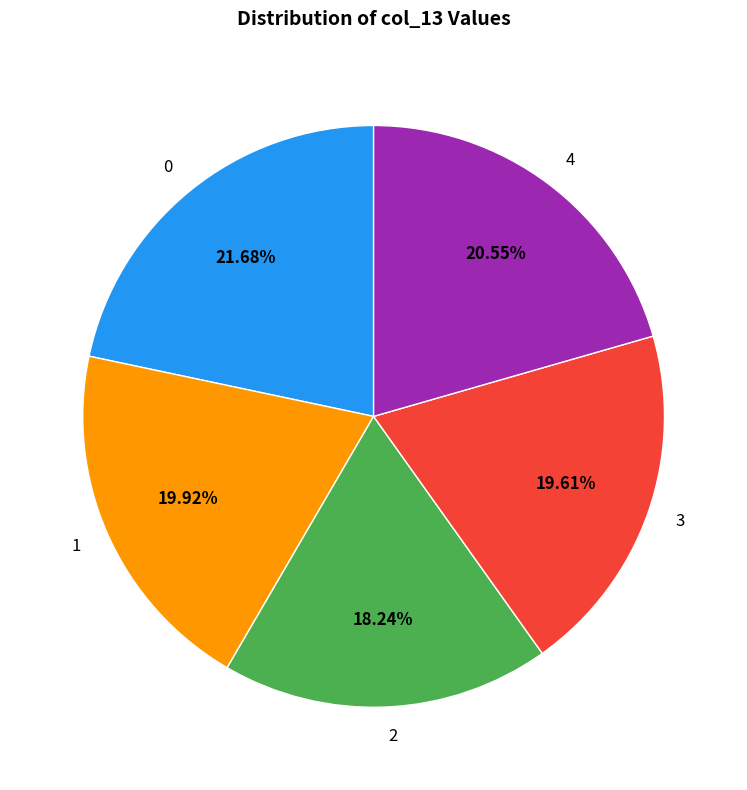

Which category has the smallest portion of the pie?

2